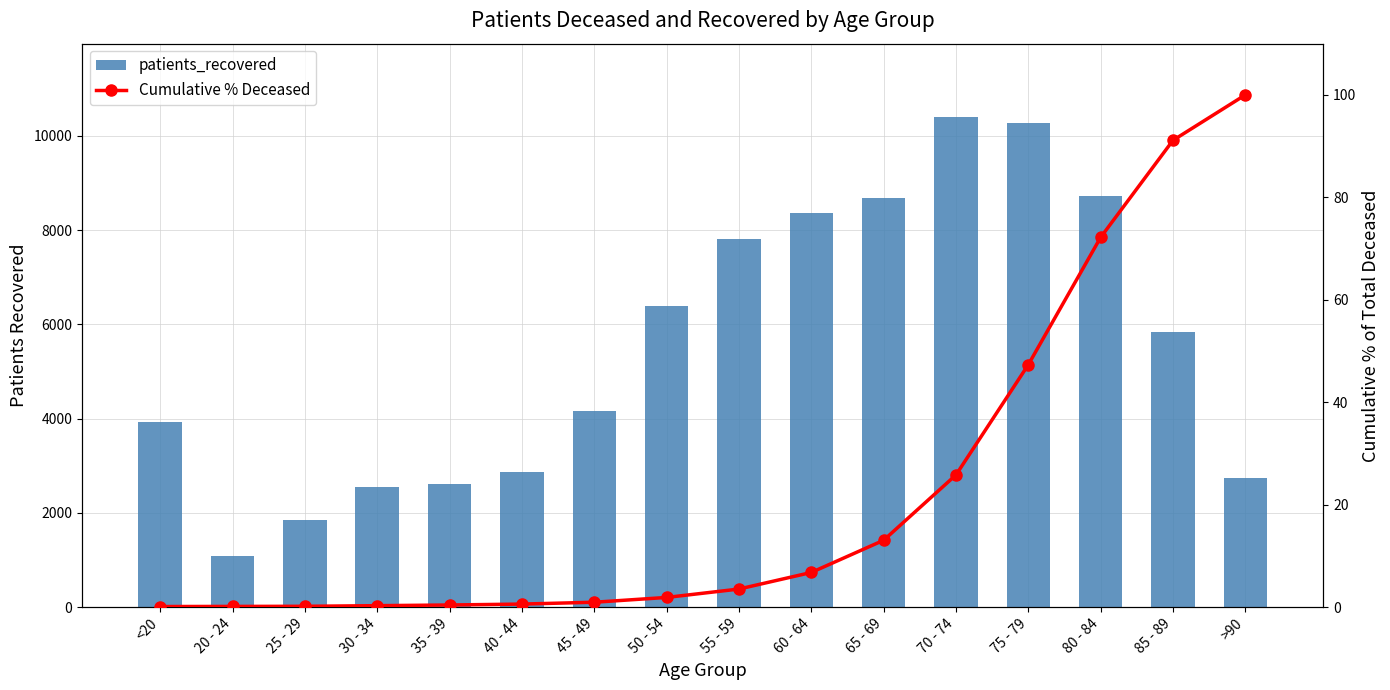

Is it true that patients_recovered equals 5355.6 at <20?

False